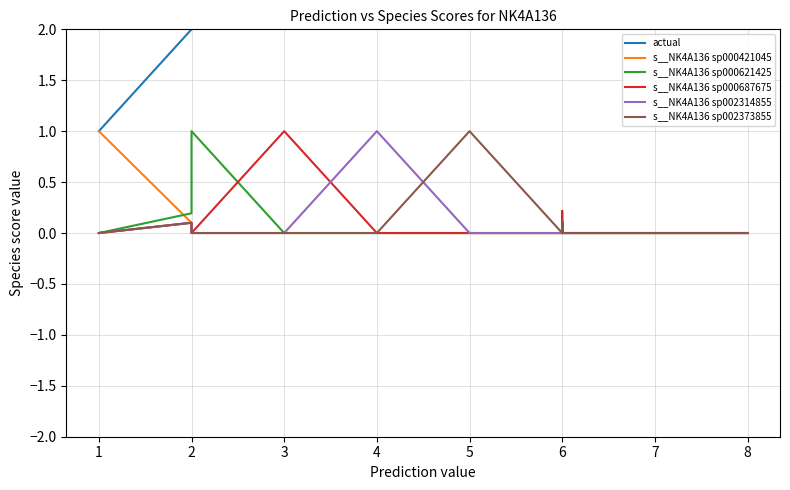

Reading left to right, extract all data points from this chart.

actual: 1.0	1.0	1.0	1.0	2.0	2.0	3.0	3.0	3.0	3.0	3.0	3.0	3.0	4.0	4.0	4.0	5.0	5.0	5.0	5.0	5.0	5.0	6.0	6.0	6.0	6.0	6.0	6.0	6.0	6.0	7.0	7.0	7.0	7.0	7.0	7.0	8.0	8.0	8.0	8.0
s__NK4A136 sp000421045: 1.0	1.0	1.0	1.0	0.1	0.0	0.0	0.0	0.0	0.0	0.0	0.0	0.0	0.0	0.0	0.0	0.0	0.0	0.0	0.0	0.0	0.0	0.0	0.1	0.0	0.0	0.1	0.1	0.1	0.0	0.0	0.0	0.0	0.0	0.0	0.0	0.0	0.0	0.0	0.0
s__NK4A136 sp000621425: 0.0	0.0	0.0	0.0	0.2	1.0	0.0	0.0	0.0	0.0	0.0	0.0	0.0	0.0	0.0	0.0	0.0	0.0	0.0	0.0	0.0	0.0	0.0	0.1	0.0	0.0	0.1	0.1	0.1	0.0	0.0	0.0	0.0	0.0	0.0	0.0	0.0	0.0	0.0	0.0
s__NK4A136 sp000687675: 0.0	0.0	0.0	0.0	0.1	0.0	1.0	1.0	1.0	1.0	1.0	1.0	1.0	0.0	0.0	0.0	0.0	0.0	0.0	0.0	0.0	0.0	0.0	0.2	0.1	0.0	0.1	0.1	0.1	0.0	0.0	0.0	0.0	0.0	0.0	0.0	0.0	0.0	0.0	0.0
s__NK4A136 sp002314855: 0.0	0.0	0.0	0.0	0.1	0.0	0.0	0.0	0.0	0.0	0.0	0.0	0.0	1.0	1.0	1.0	0.0	0.0	0.0	0.0	0.0	0.0	0.0	0.1	0.0	0.0	0.1	0.1	0.1	0.0	0.0	0.0	0.0	0.0	0.0	0.0	0.0	0.0	0.0	0.0
s__NK4A136 sp002373855: 0.0	0.0	0.0	0.0	0.1	0.0	0.0	0.0	0.0	0.0	0.0	0.0	0.0	0.0	0.0	0.0	1.0	1.0	1.0	1.0	1.0	1.0	0.0	0.1	0.0	0.0	0.1	0.1	0.1	0.0	0.0	0.0	0.0	0.0	0.0	0.0	0.0	0.0	0.0	0.0